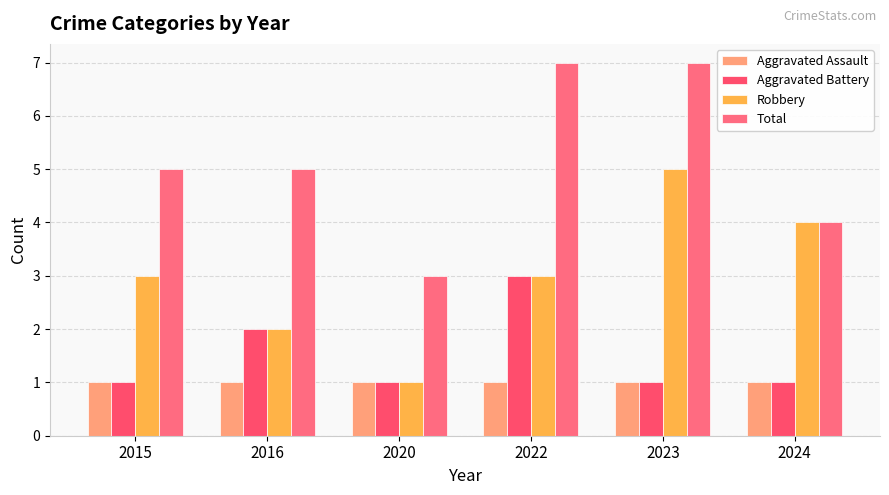

How many groups of bars are there?

6